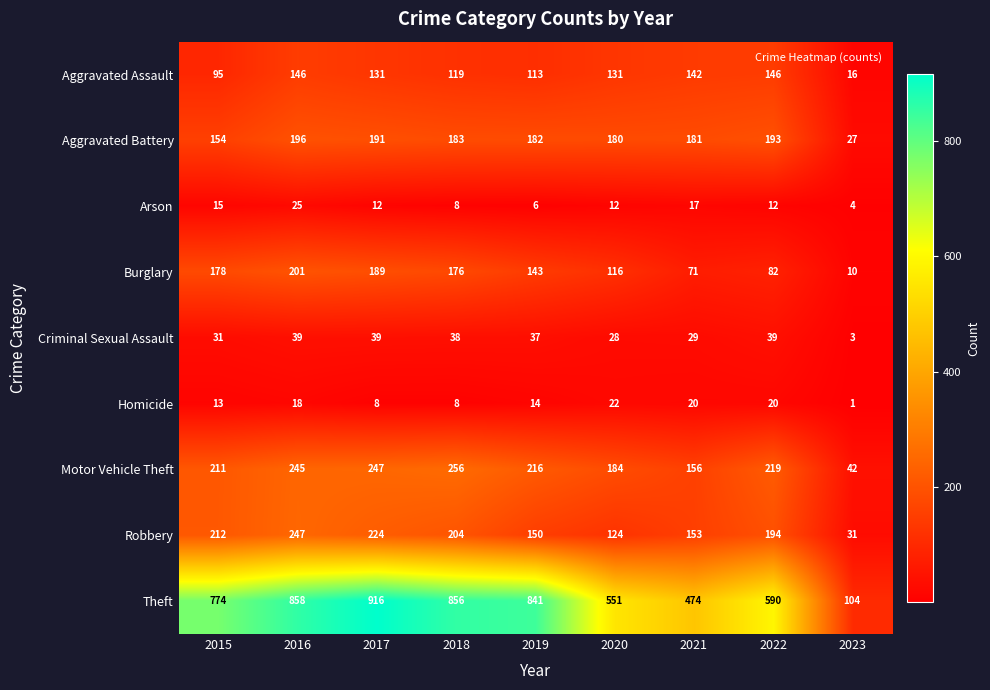

How many distinct data groups are displayed?

9